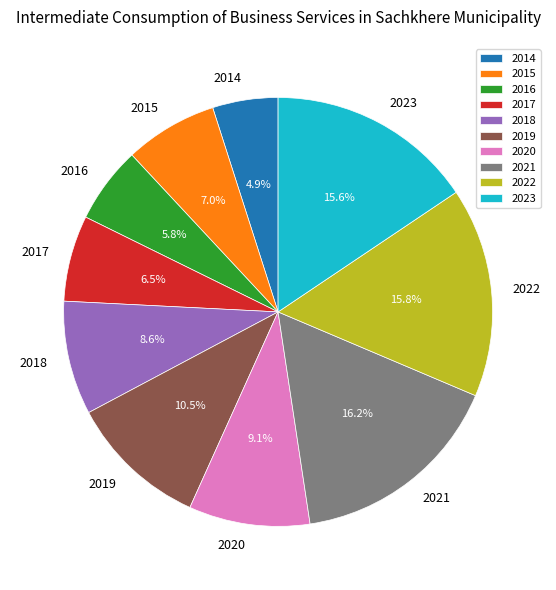

Is it true that 2021 is 16% of the pie?

True